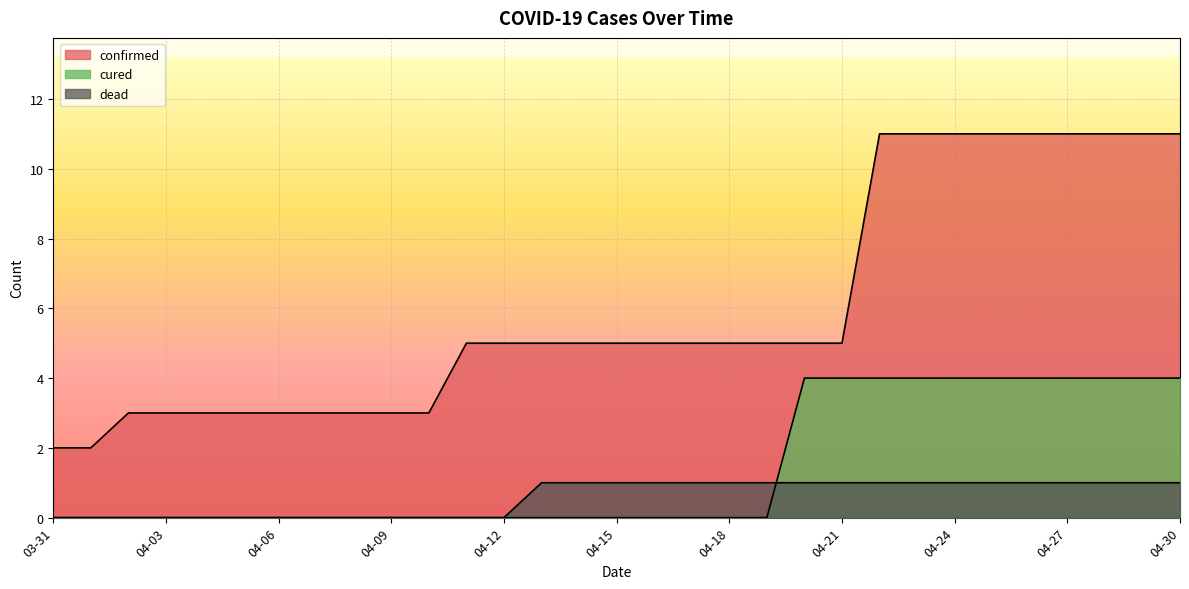

Is it true that dead equals 1 at 04-17?

True